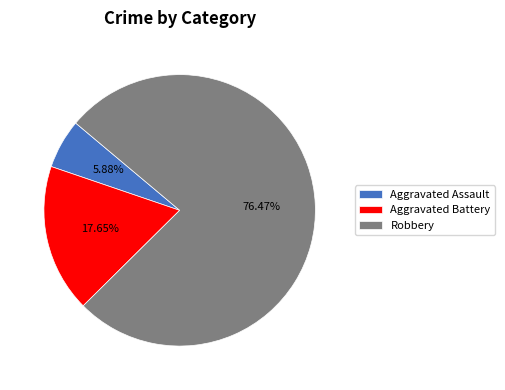

Is the sum of Aggravated Assault and Aggravated Battery greater than half?

No